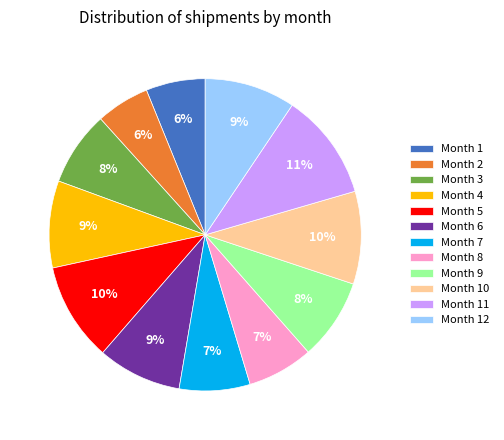

Is there a majority slice in this chart?

No